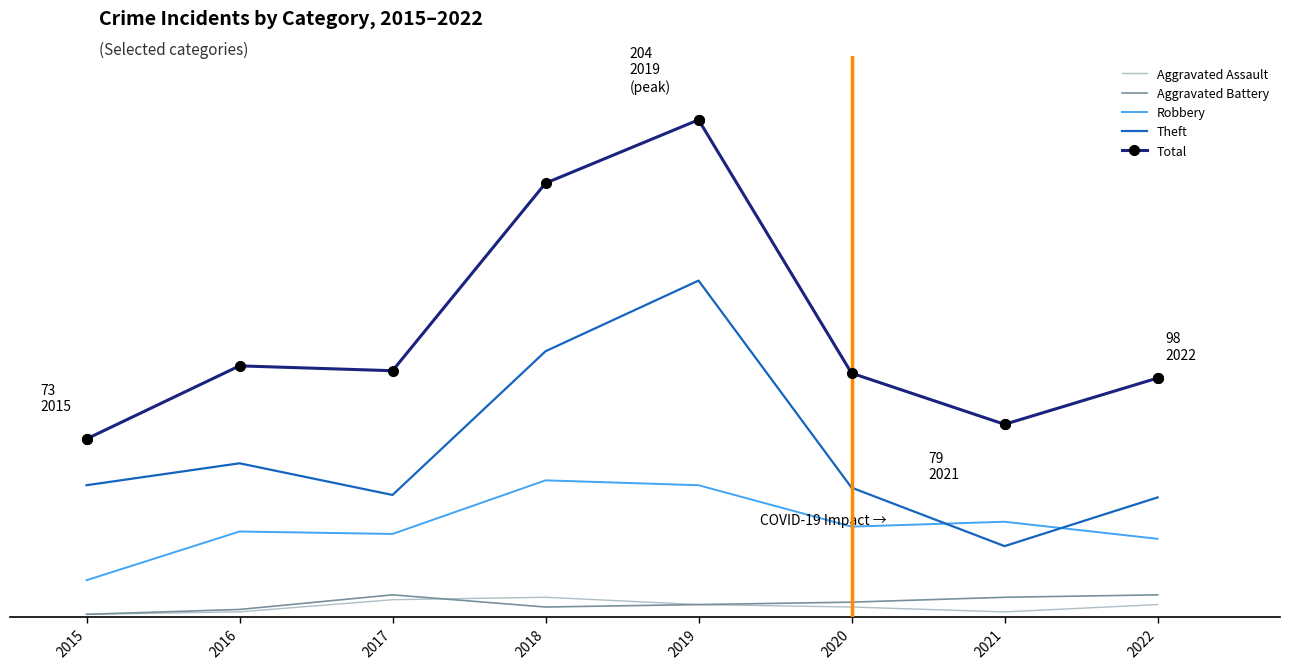

Is the value of Theft at 2017 greater than the value of Aggravated Assault at 2017?

Yes